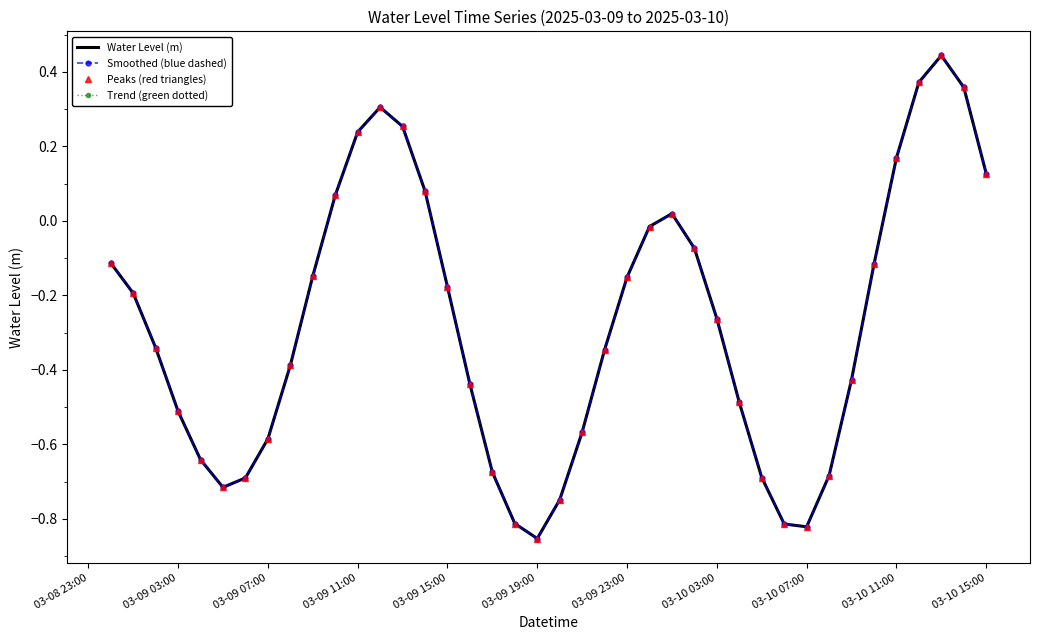

How many lines are shown in the chart?

4